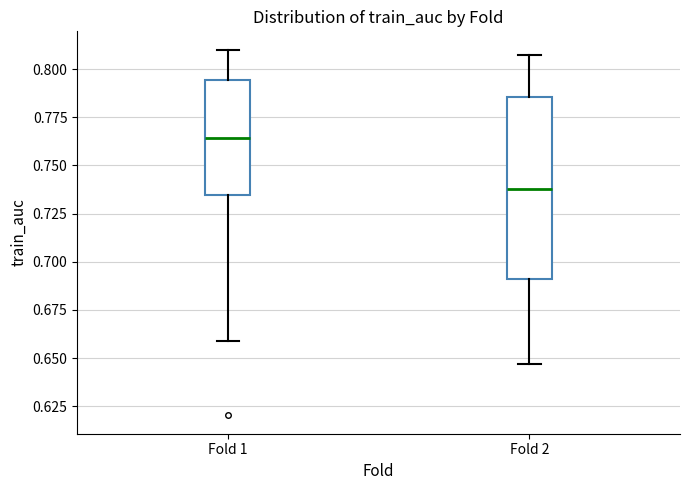

Reading left to right, transcribe this box plot: for each box, give where its median line is, the range the box spans, and where its two whiskers end, as read against the y-axis. The values are not printed on the chart, so give them approximately, as read against the axis.

Fold 1: median 0.765, box 0.735 to 0.795, whiskers 0.660 to 0.810
Fold 2: median 0.740, box 0.690 to 0.785, whiskers 0.645 to 0.805